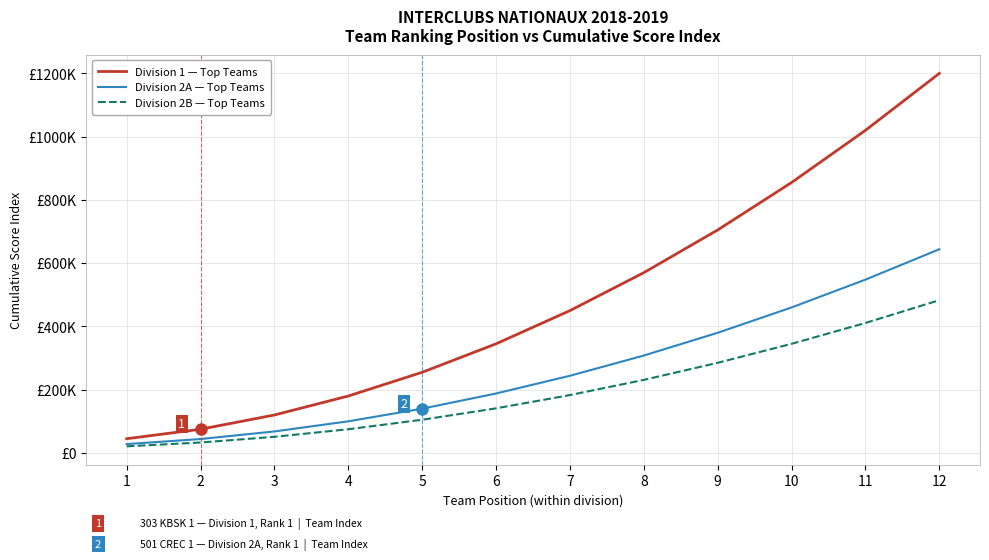

What is the value of the Division 1 — Top Teams point at the 1st from the left?

45000